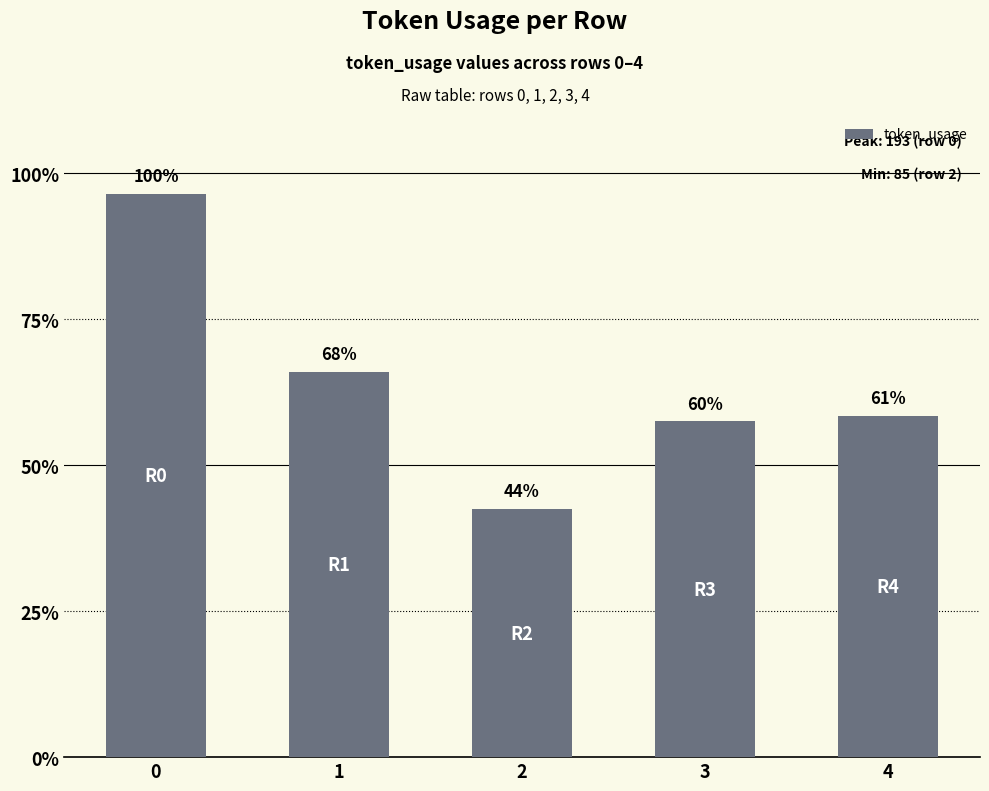

Is it true that the value at 4 is 194?

False